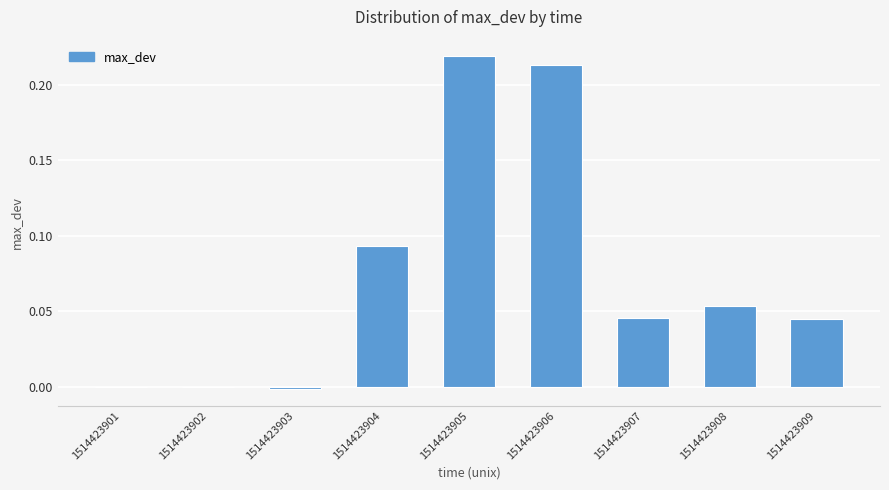

The chart shows a value of 0.3 at 1514423906. True or false?

False